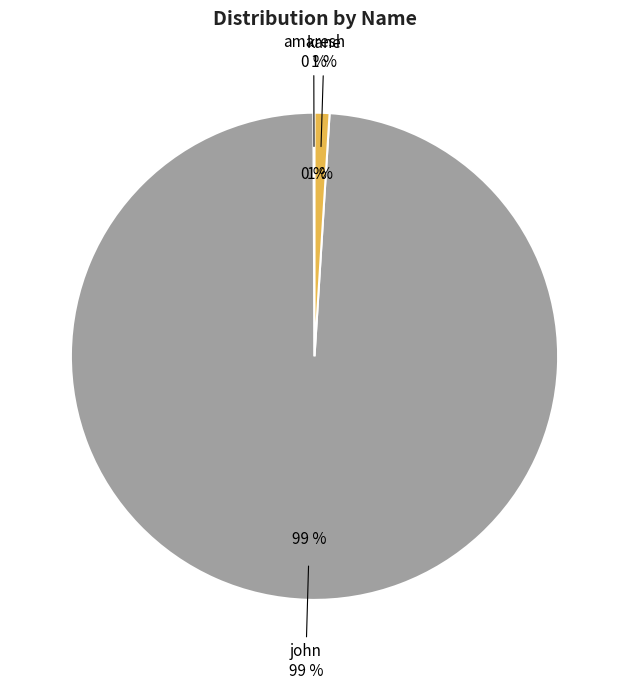

Approximately how many times larger is the value at kane compared to amaresh?

12.5